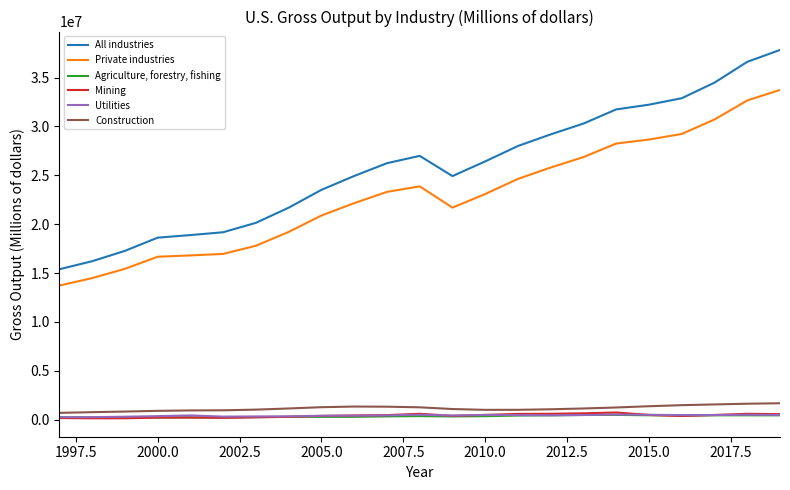

How many values in the Utilities series are below 451593?

11